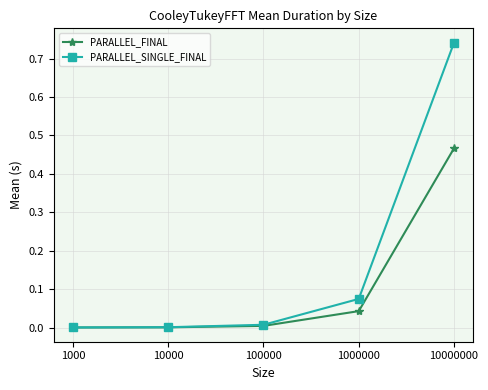

Does the chart display data point markers on the line(s)?

Yes